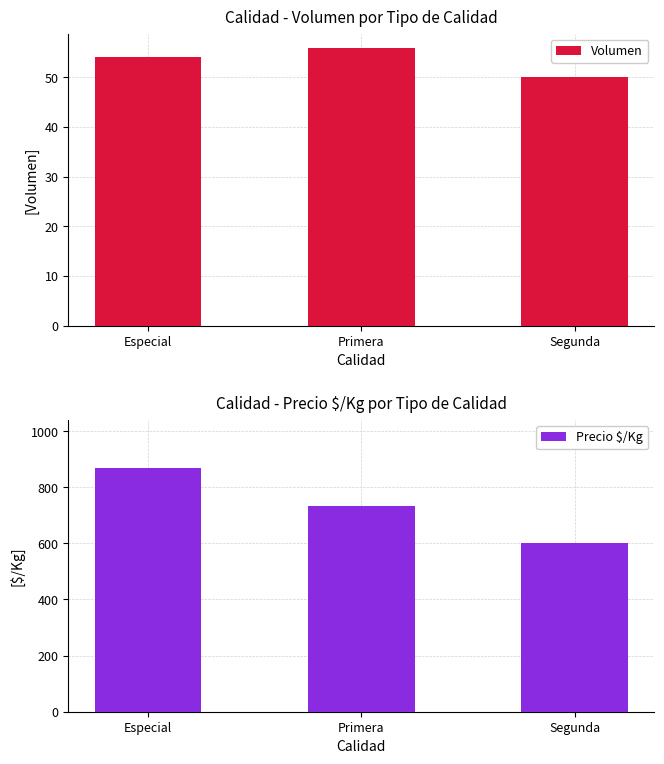

Count the Precio $/Kg values in the range 600 to 867.

3